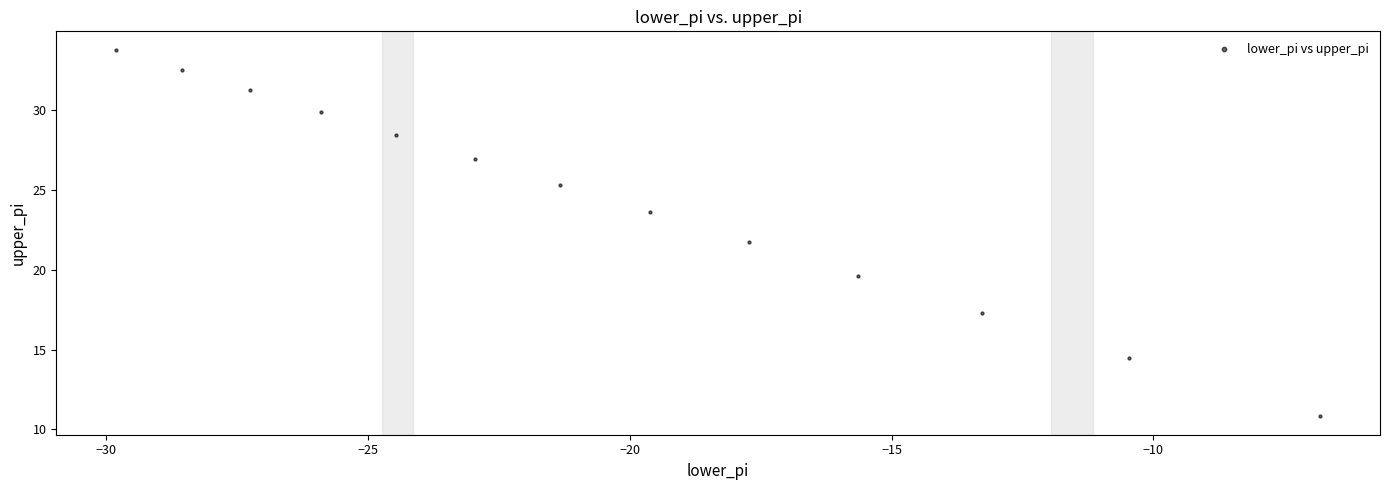

What is the range of Y values (max minus min)?

23.0